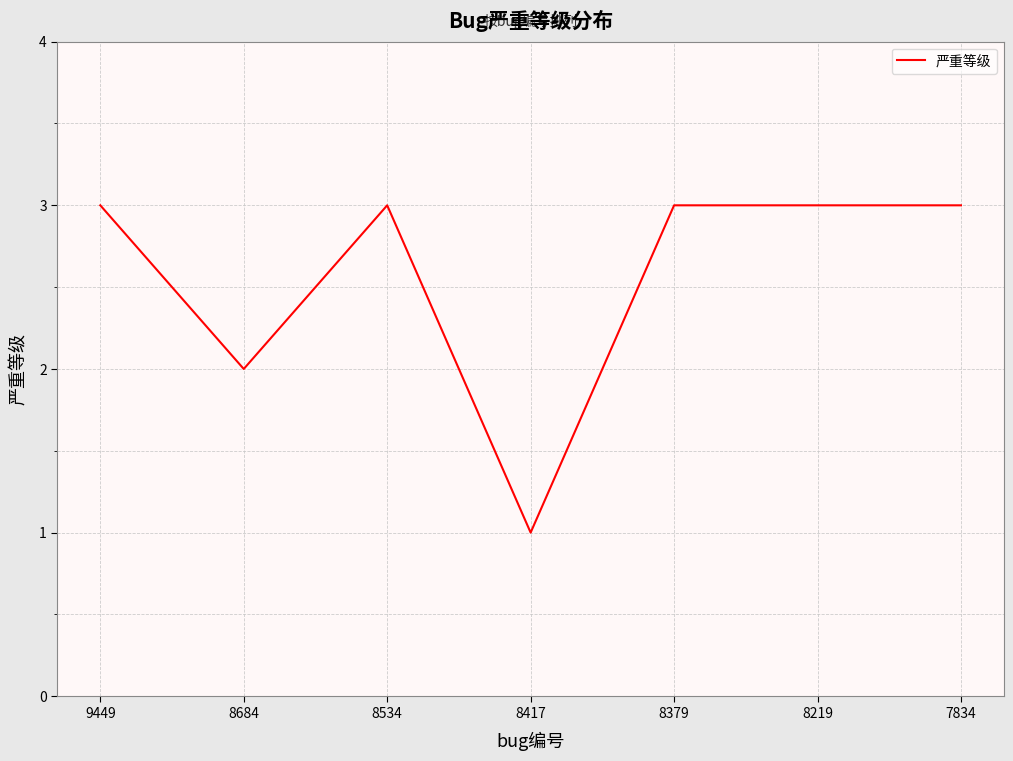

True or false: the data has more than 0 interior local peaks.

True